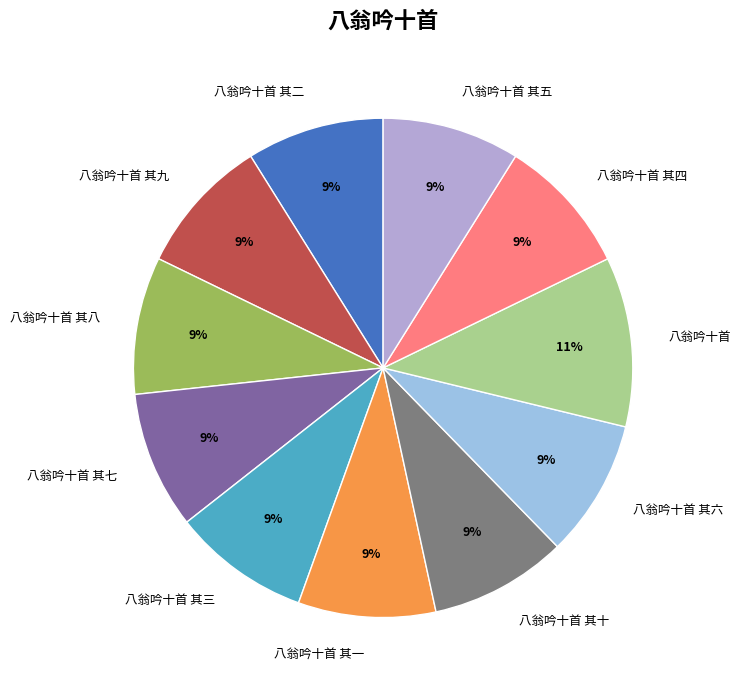

How many slices are in this pie chart?

11